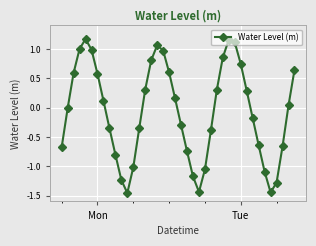

What is the difference between the maximum and minimum values?

2.6